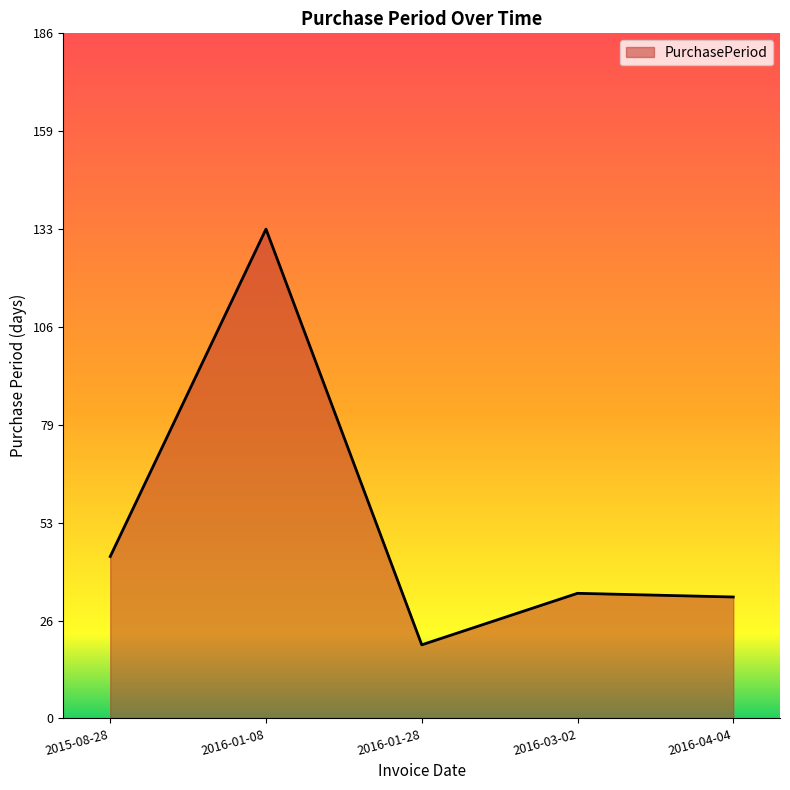

Reading left to right, what are all the values shown in this chart?

2015-08-28=44	2016-01-08=133	2016-01-28=20	2016-03-02=34	2016-04-04=33